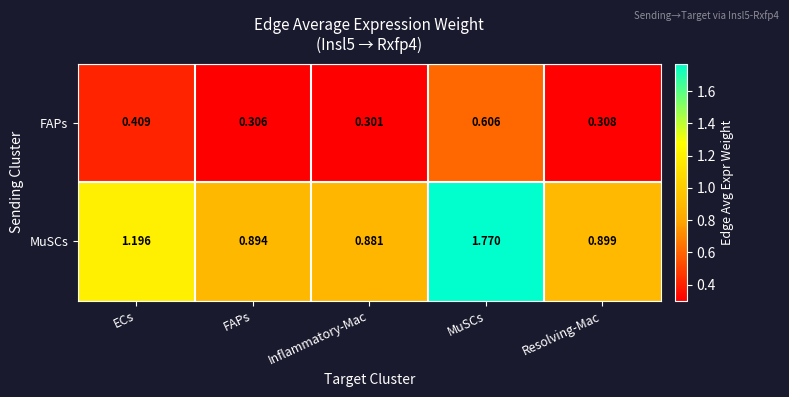

Between Inflammatory-Mac and MuSCs, which series saw the biggest shift?

MuSCs